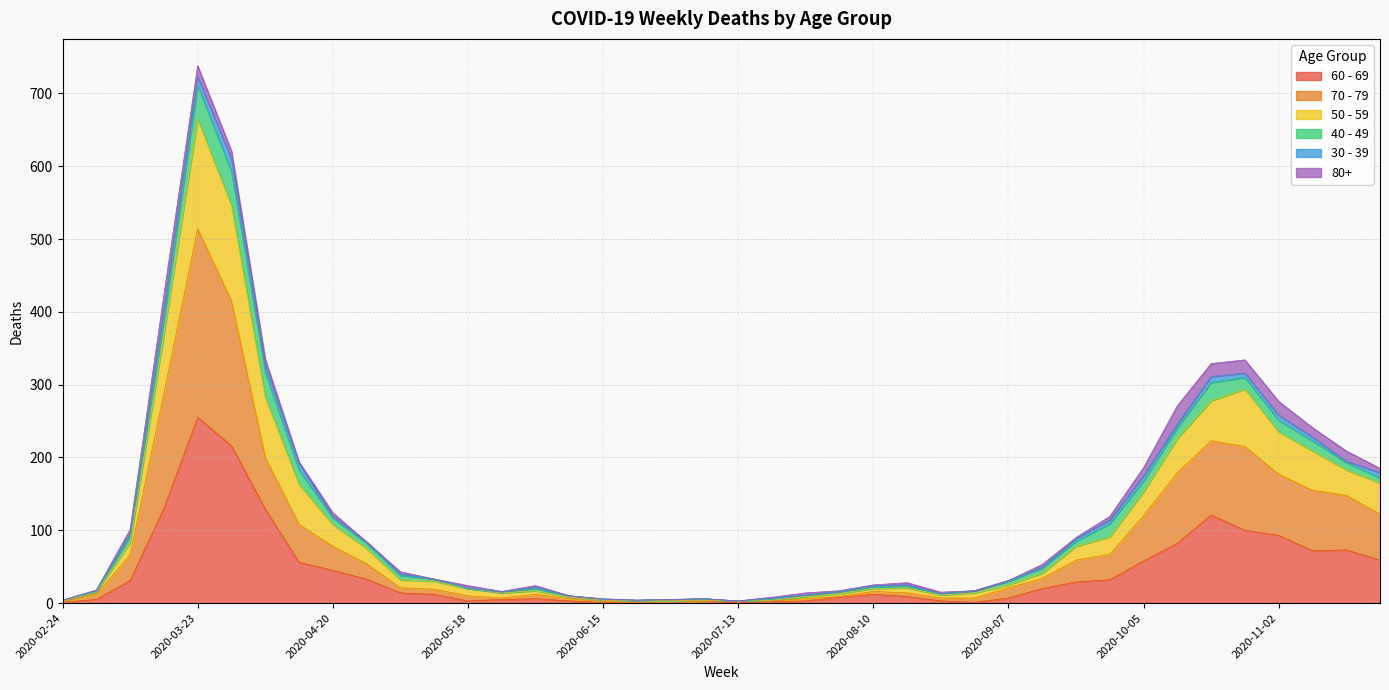

What is the difference between the highest and lowest values at 2020-07-06?

3